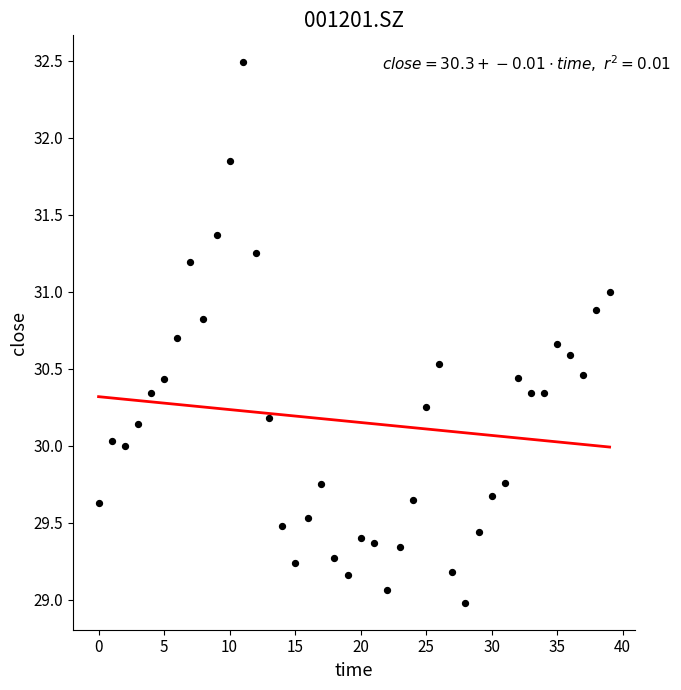

What is the range of Y values (max minus min)?

3.5